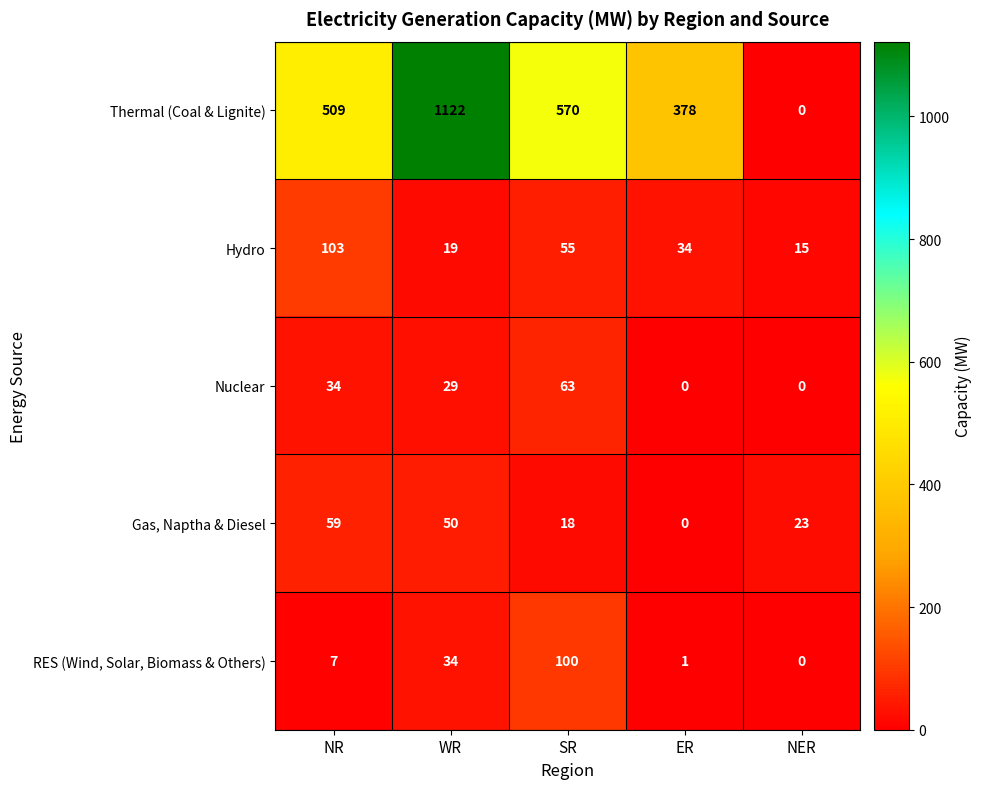

What is the difference between the highest and lowest values at SR?

552